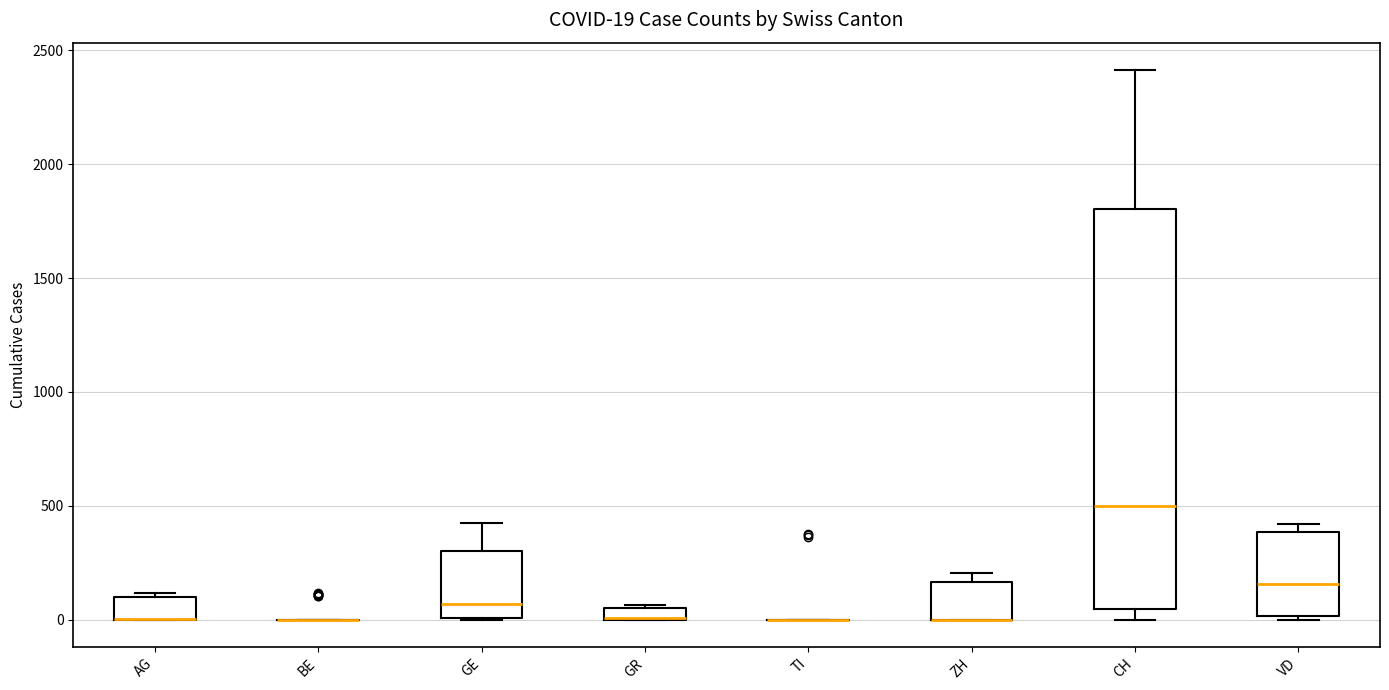

Comparing the boxes themselves (not the whiskers), which one is the tallest?

CH